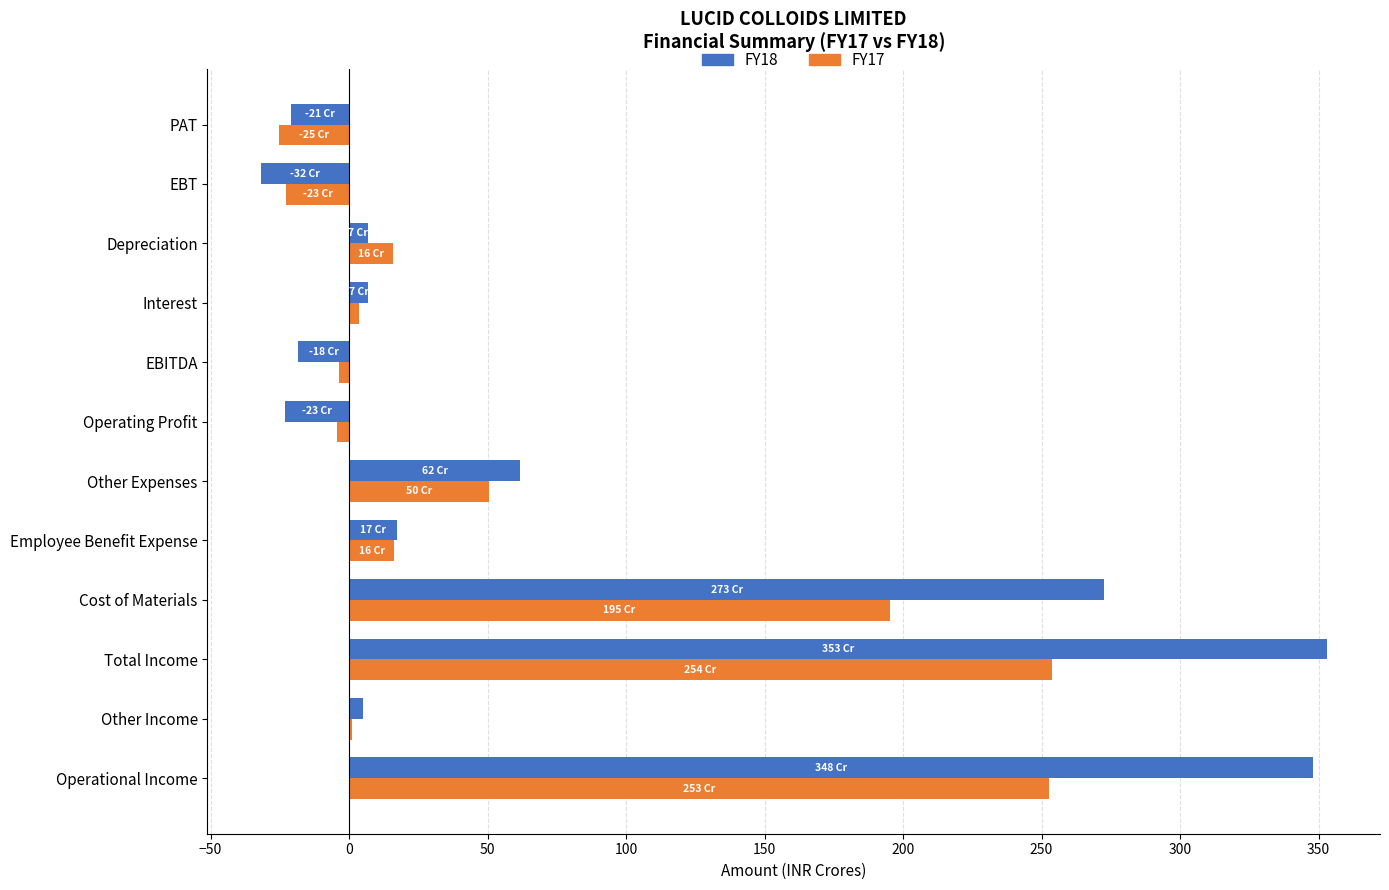

The value of FY18 at PAT is -21.0. True or false?

True